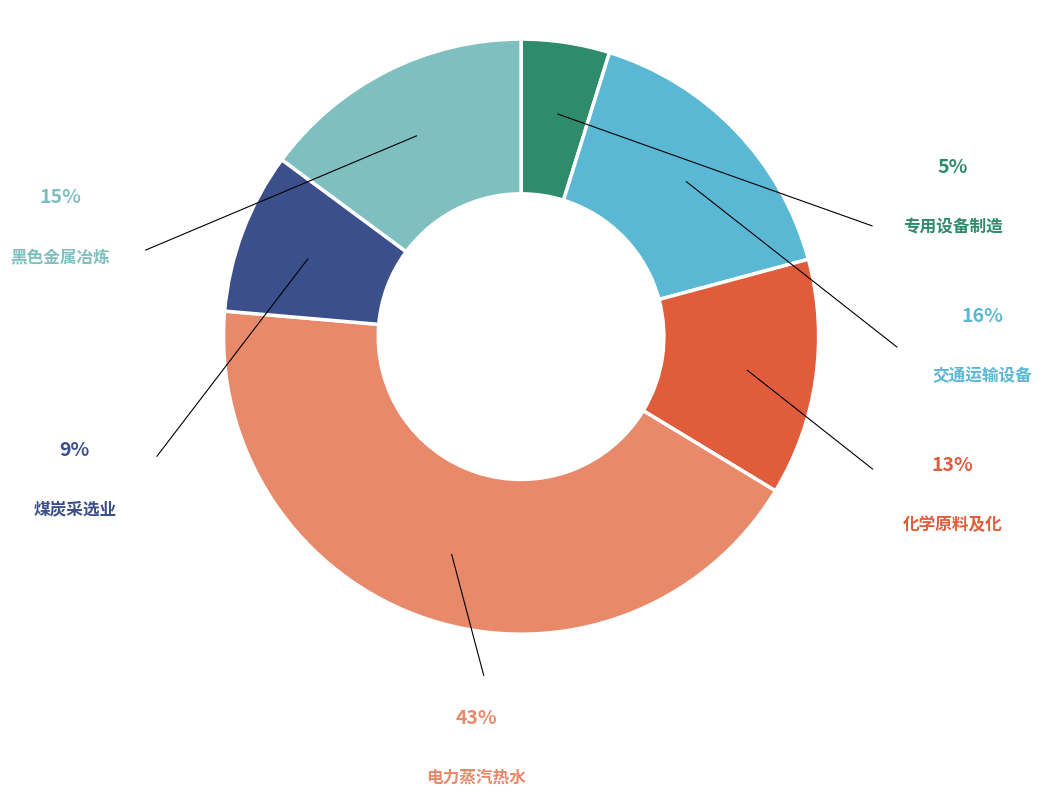

To the nearest percent, what is the average slice percentage?

17%